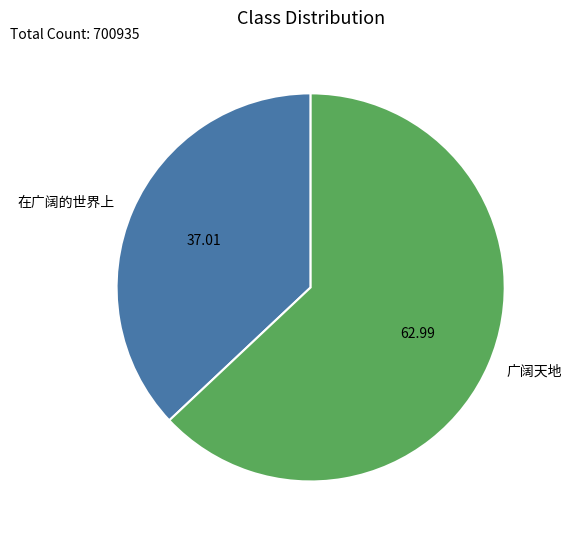

What is the largest slice in the pie chart?

广阔天地